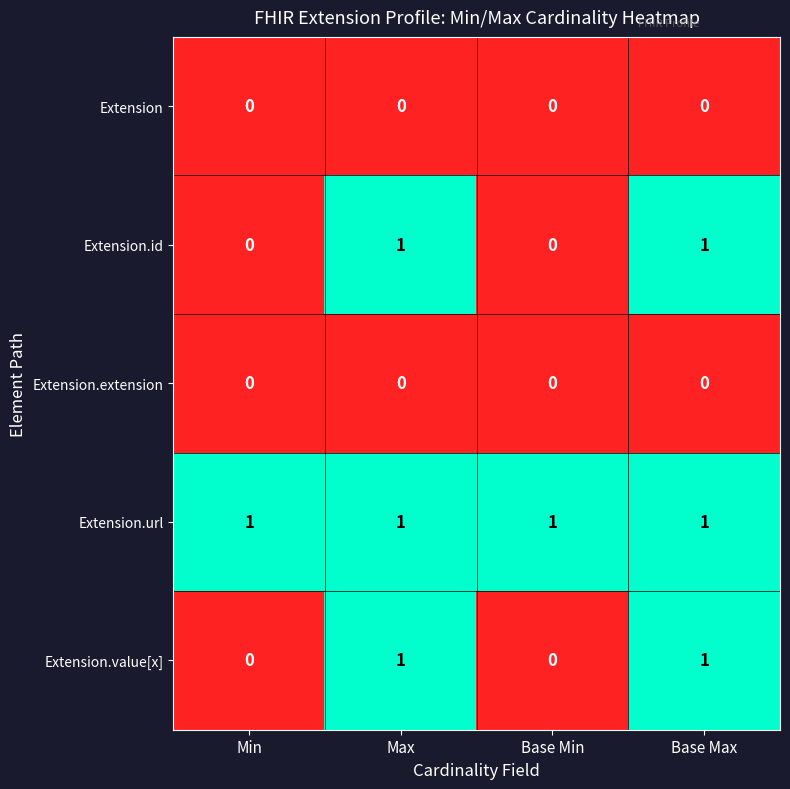

At how many categories does at least one series exceed 0?

4